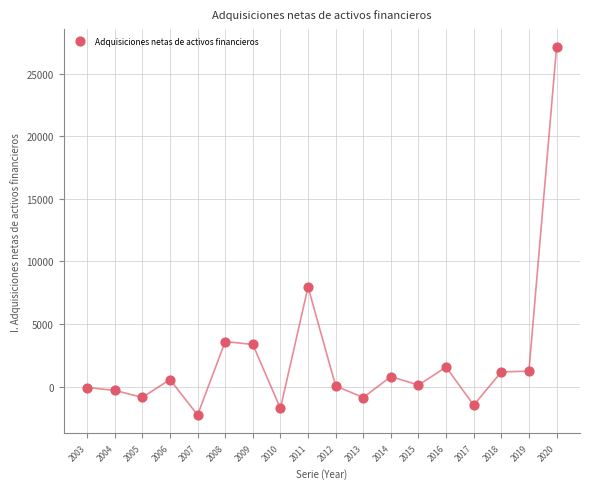

What is the range of Y values (max minus min)?

29383